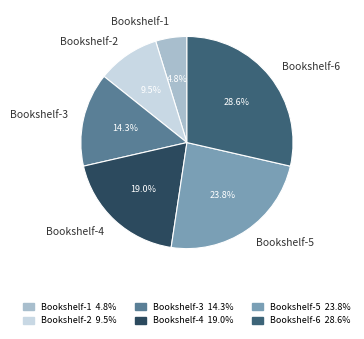

Count the number of slices in the pie.

6